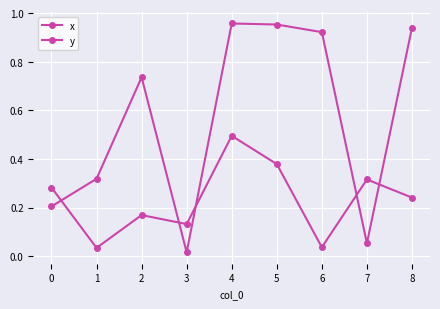

Between which two adjacent categories do x and y first intersect?

0 and 1